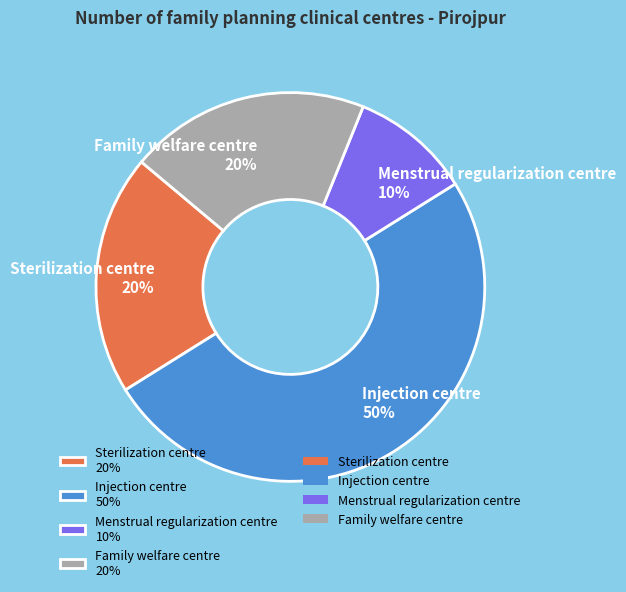

How many segments does this pie chart have?

4